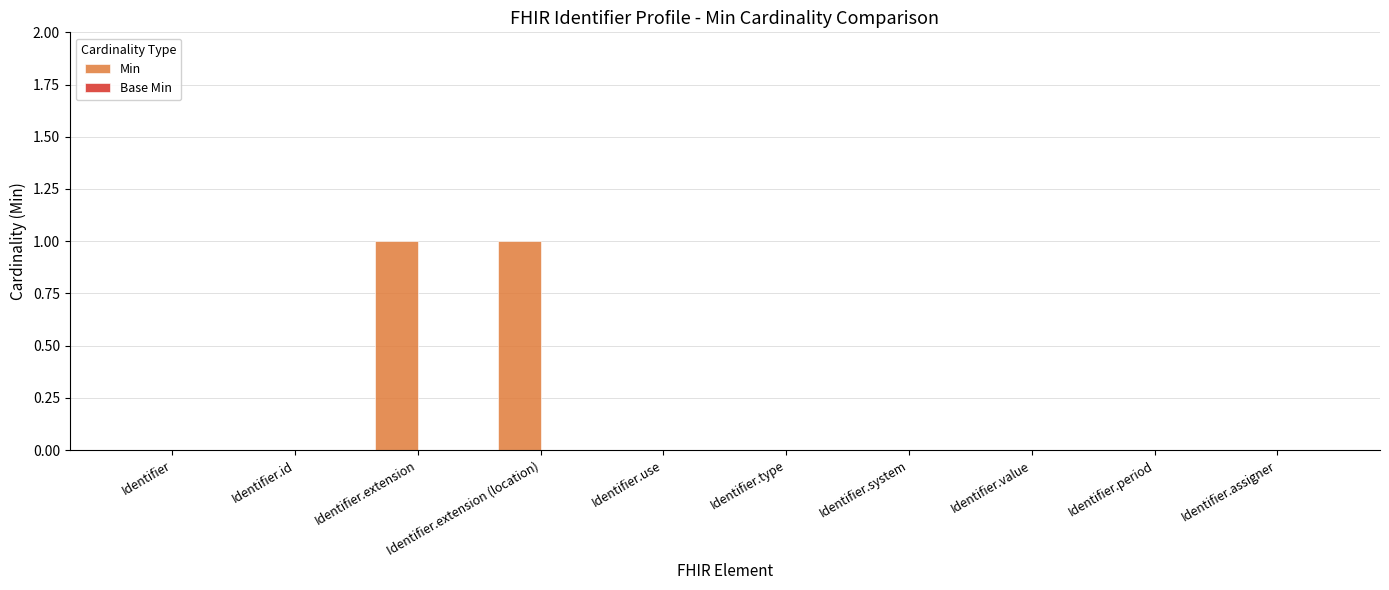

The chart shows a value of -1 at Identifier.id. True or false?

False